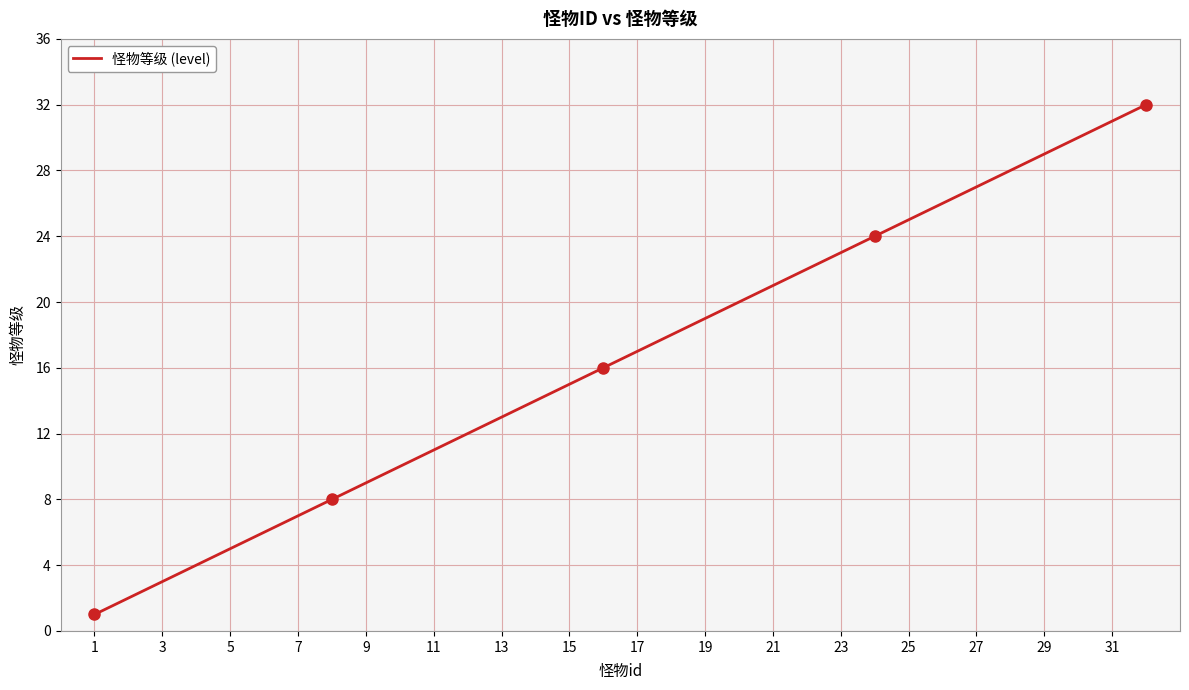

Reading right to left, extract all data points from this chart.

32	31	30	29	28	27	26	25	24	23	22	21	20	19	18	17	16	15	14	13	12	11	10	9	8	7	6	5	4	3	2	1